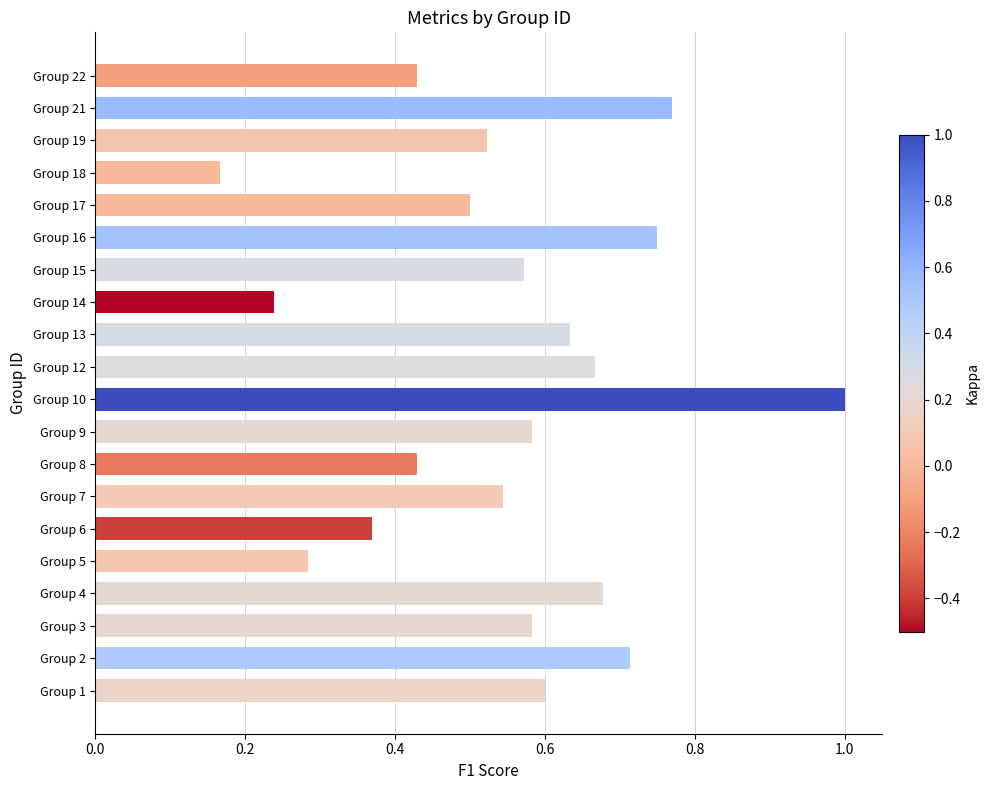

At which label is the value closest to 0?

Group 18